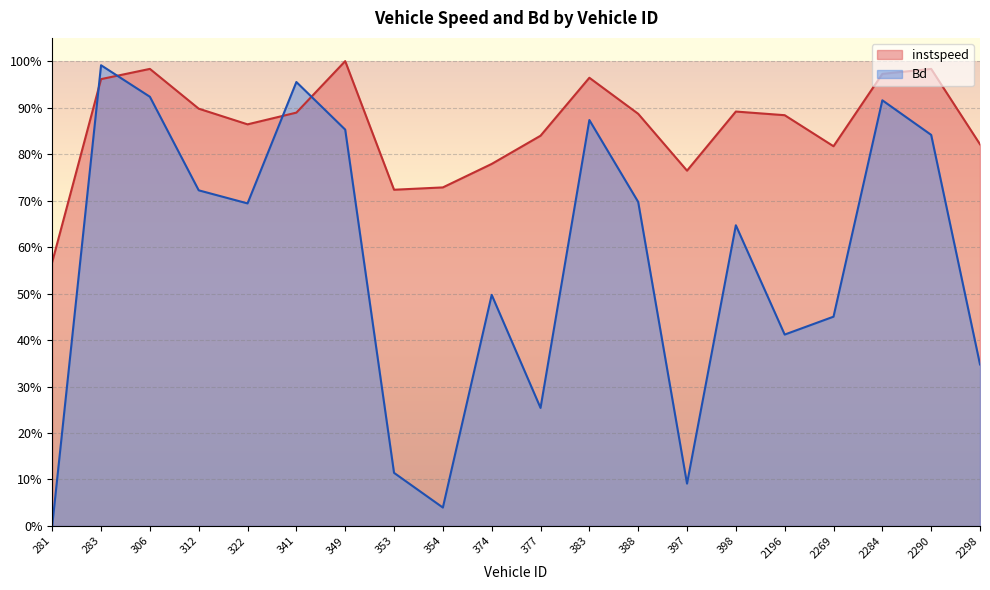

List the labels in order of instspeed value, largest first.

349.0, 306.0, 2290.0, 2284.0, 383.0, 283.0, 312.0, 398.0, 341.0, 388.0, 2196.0, 322.0, 377.0, 2298.0, 2269.0, 374.0, 397.0, 354.0, 353.0, 281.0